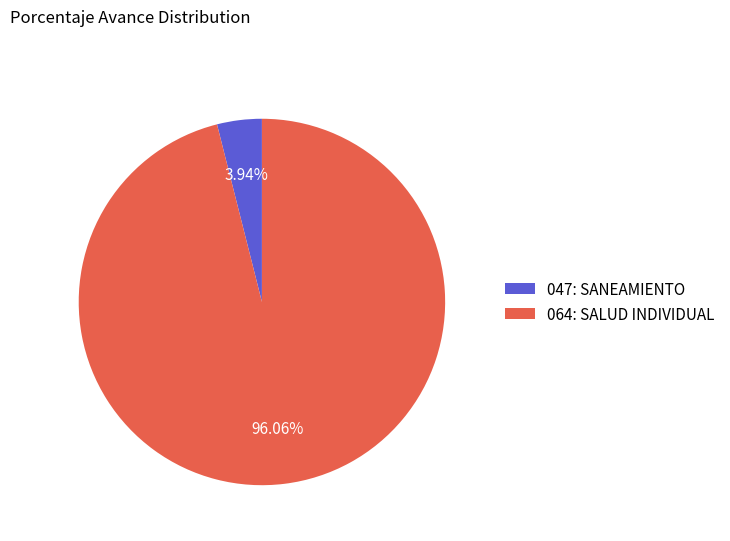

Which slice is the smallest?

047: SANEAMIENTO